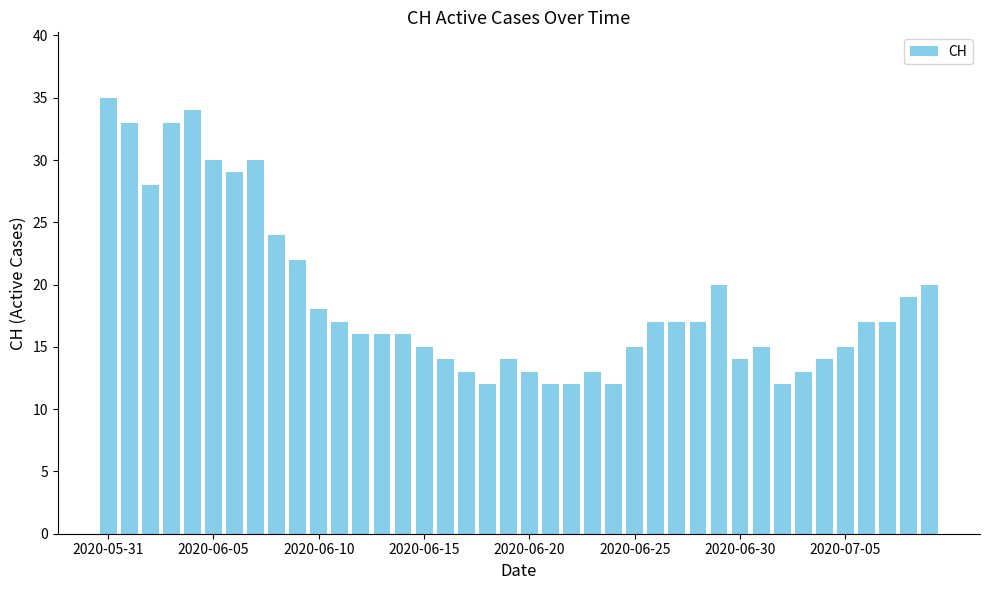

Reading left to right, what are all the values shown in this chart?

35	33	28	33	34	30	29	30	24	22	18	17	16	16	16	15	14	13	12	14	13	12	12	13	12	15	17	17	17	20	14	15	12	13	14	15	17	17	19	20